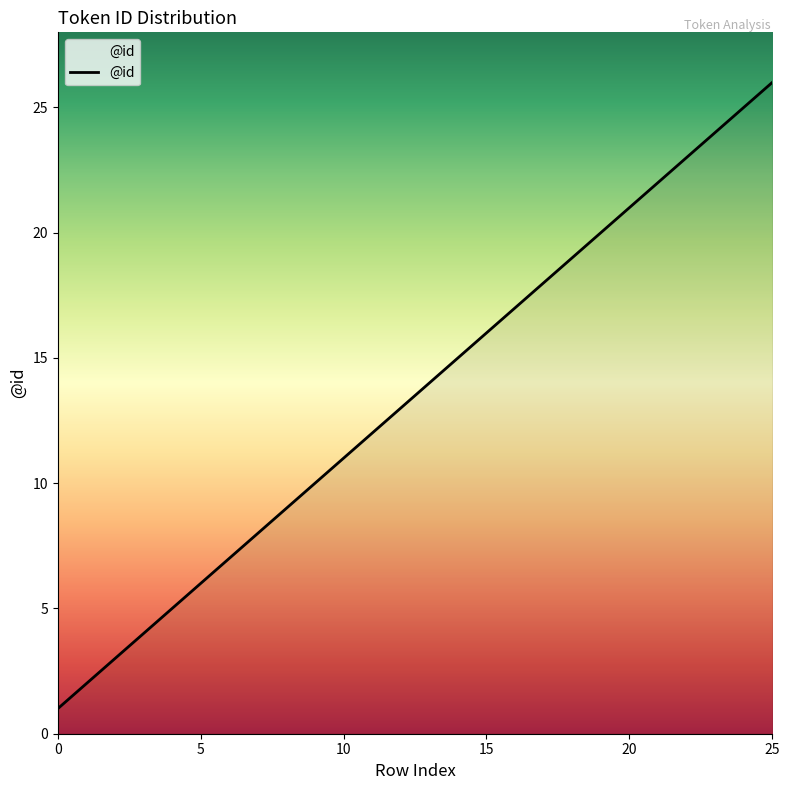

What is the maximum value shown in the chart?

26